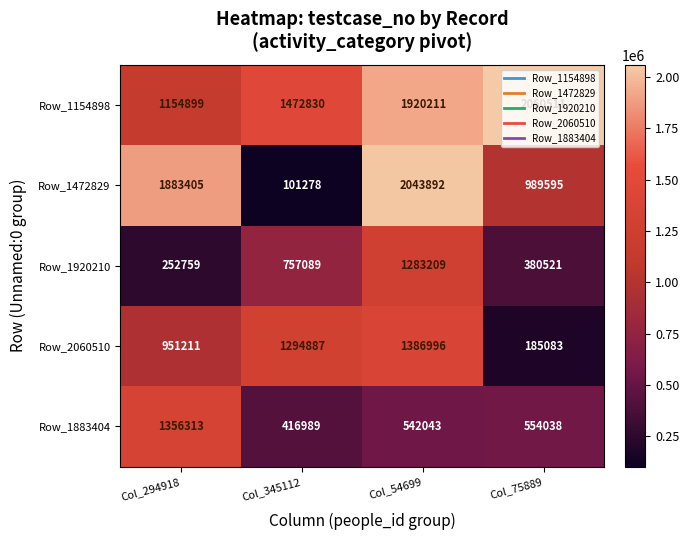

The value of Row_2060510 at Col_54699 is 1386996. True or false?

True